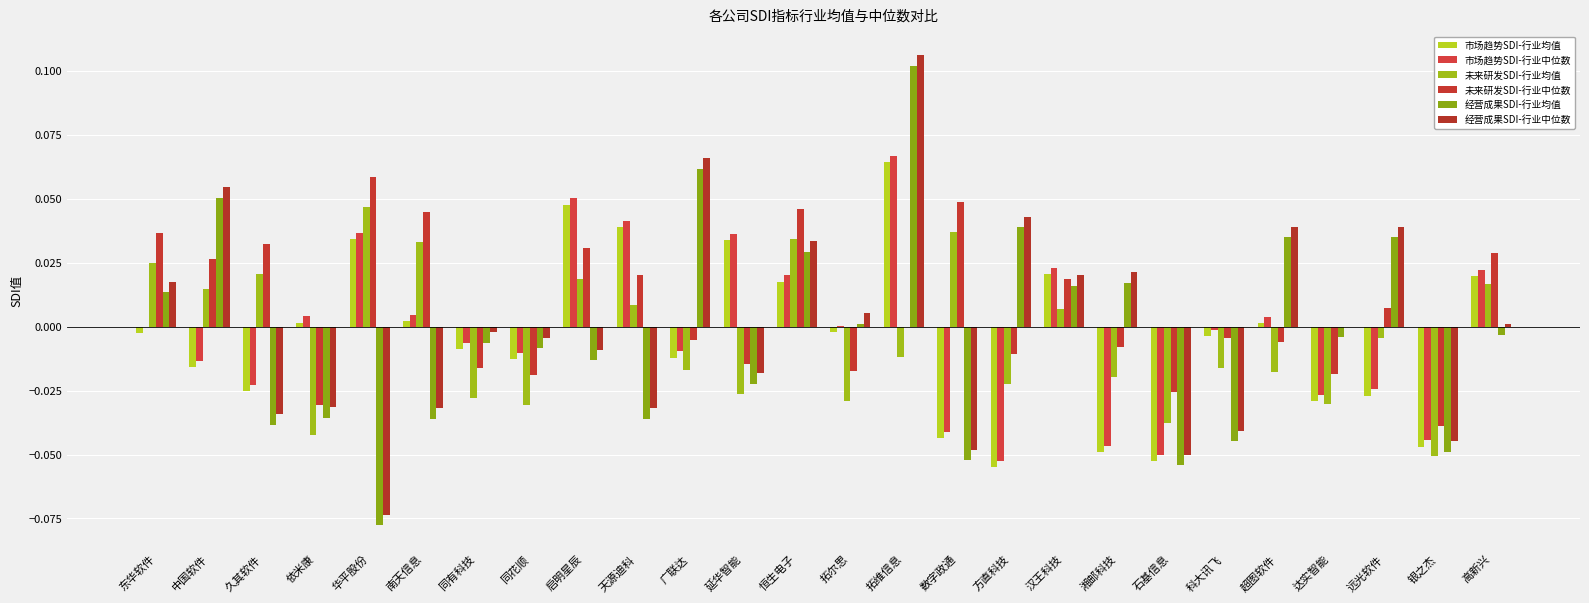

How many categories are shown in the chart?

26